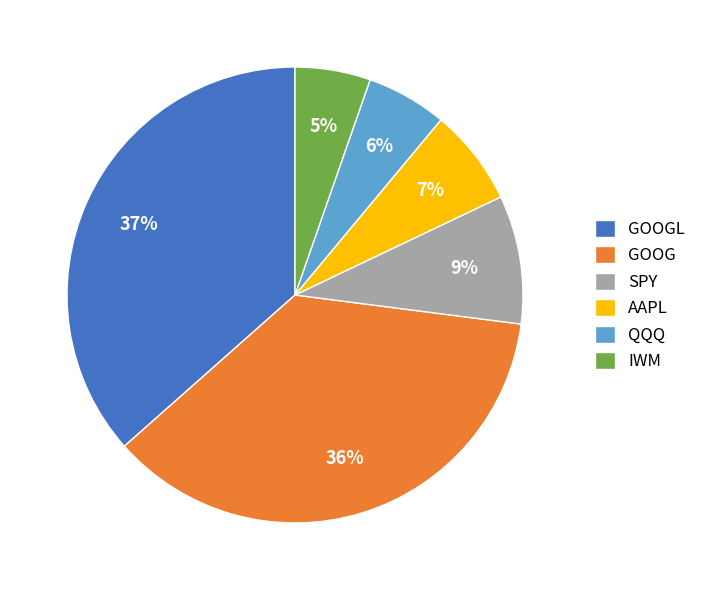

Which has a higher value, AAPL or GOOG?

GOOG